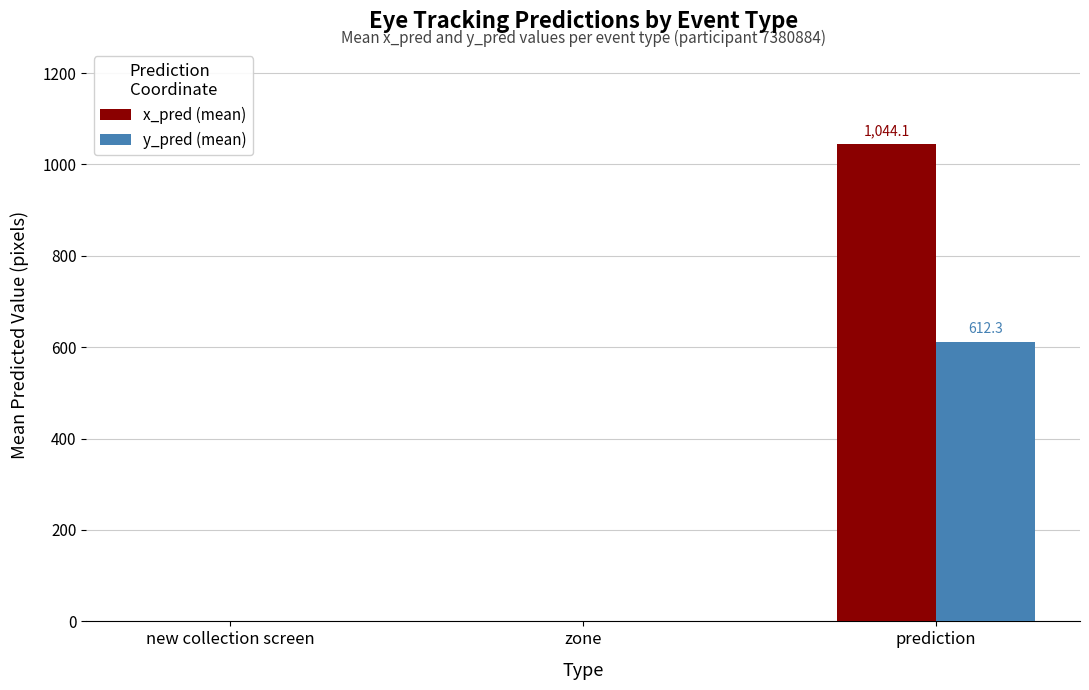

Which series has the largest total across all categories?

x_pred (mean)